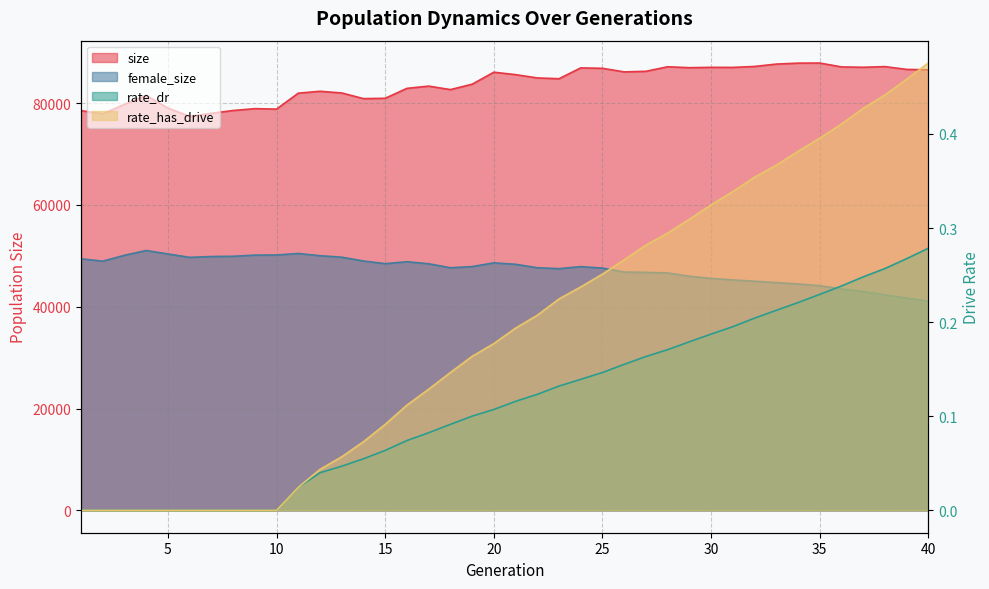

What is the approximate value of size at 2?

77895.0